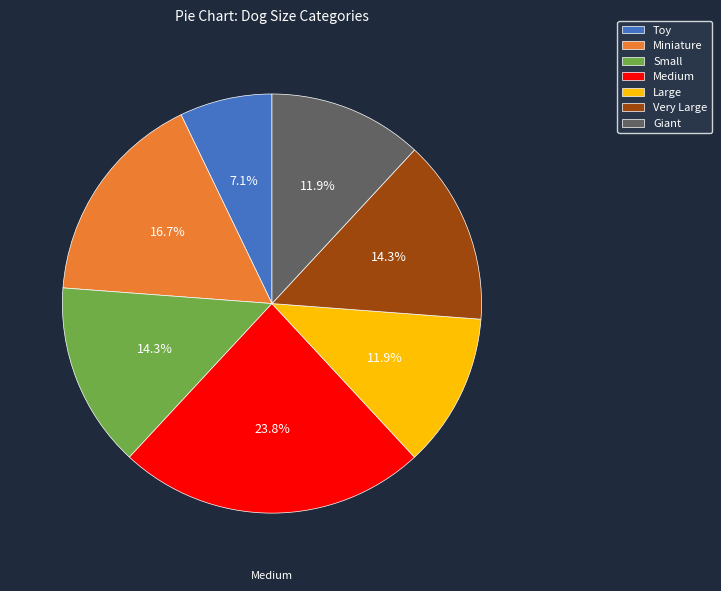

Is there any slice that represents more than half of the pie?

No